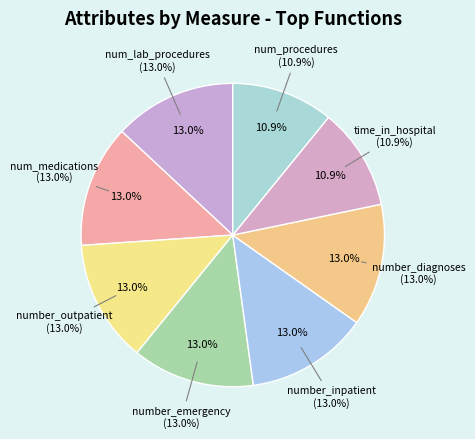

Is it true that time_in_hospital is 11% of the pie?

True